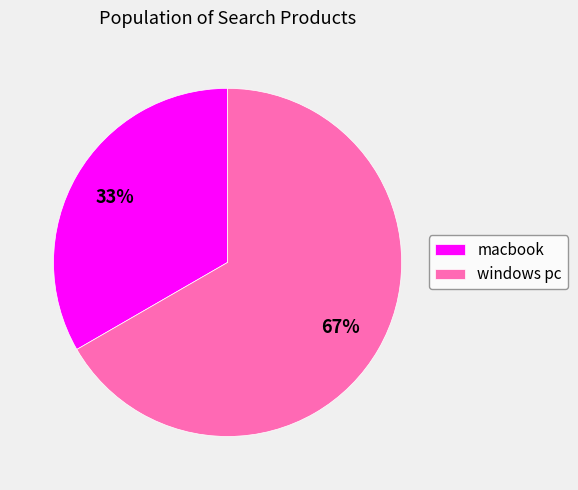

What is the smallest slice in the pie chart?

macbook